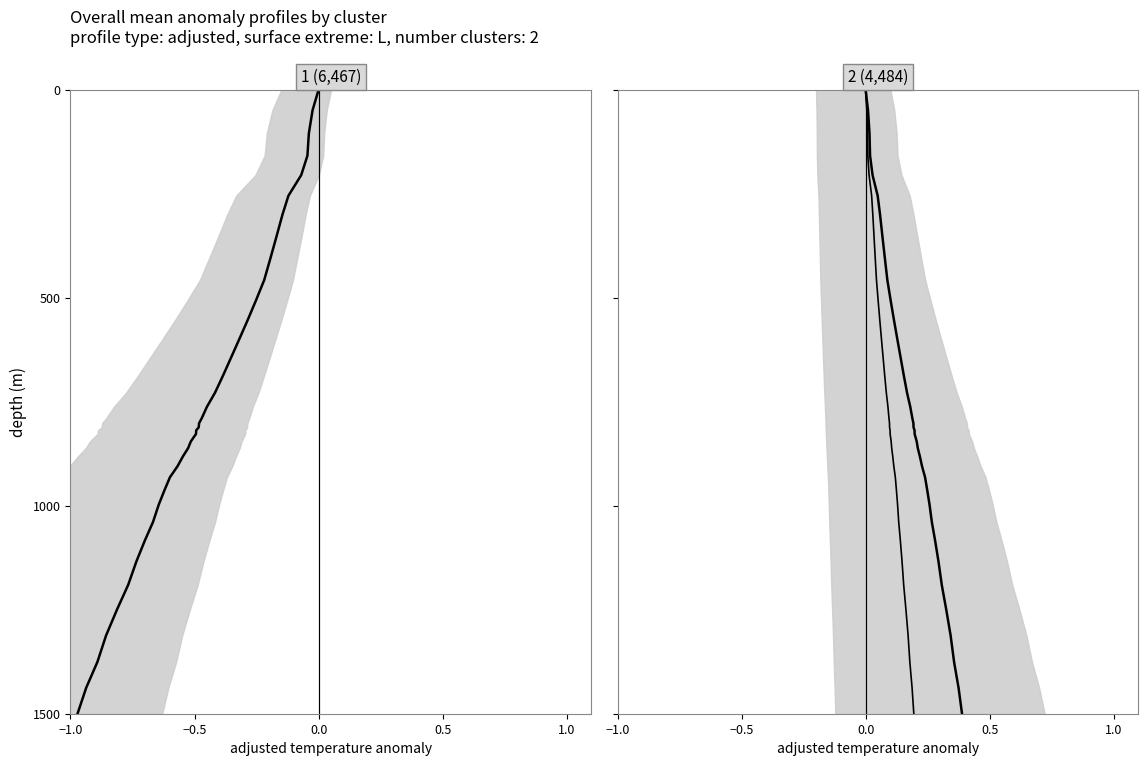

What is the average value of the zero2 series?

754.2